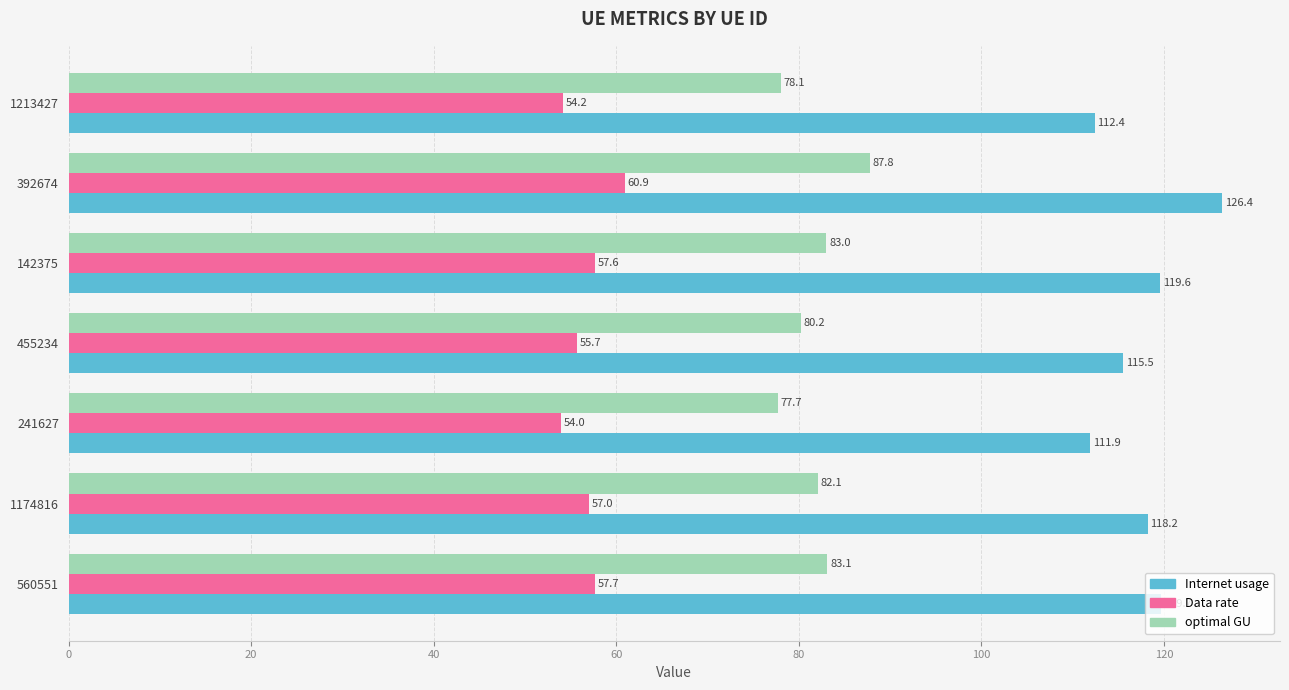

How many values in the Internet usage series are below 118?

3